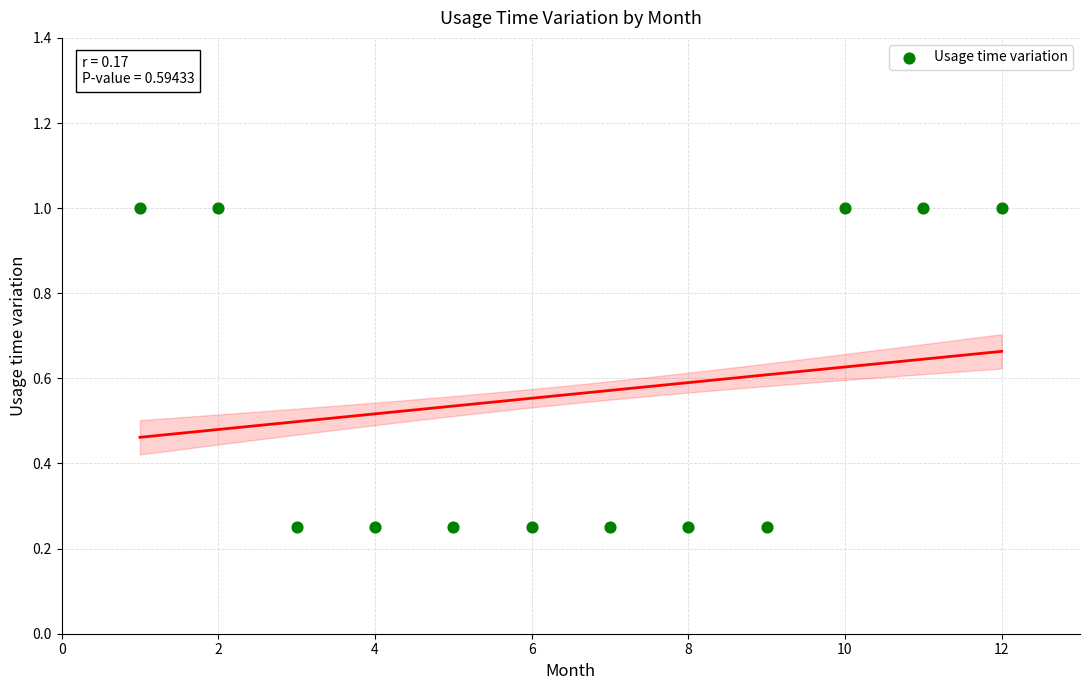

What is the range of Y values (max minus min)?

0.8